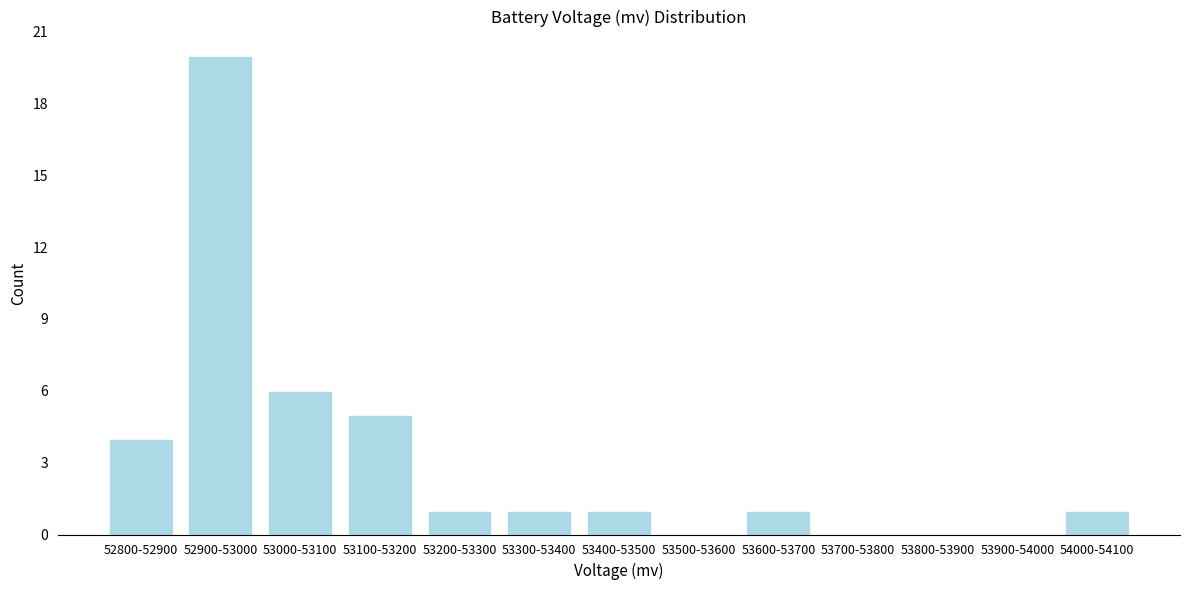

Reading left to right, what are all the values shown in this chart?

52800-52900=4	52900-53000=20	53000-53100=6	53100-53200=5	53200-53300=1	53300-53400=1	53400-53500=1	53500-53600=0	53600-53700=1	53700-53800=0	53800-53900=0	53900-54000=0	54000-54100=1